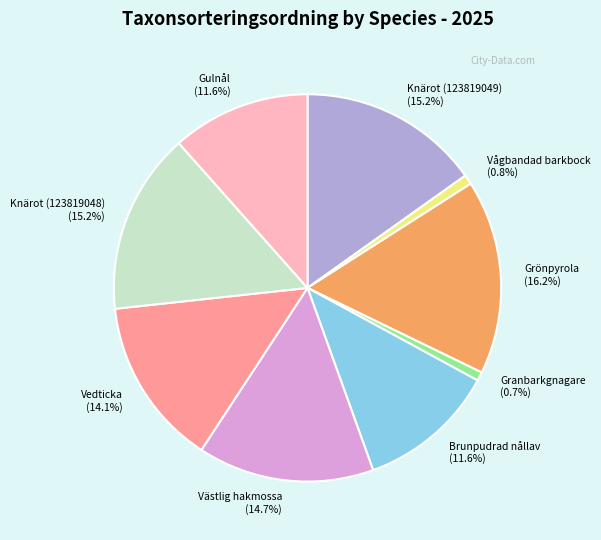

Count the number of slices in the pie.

9